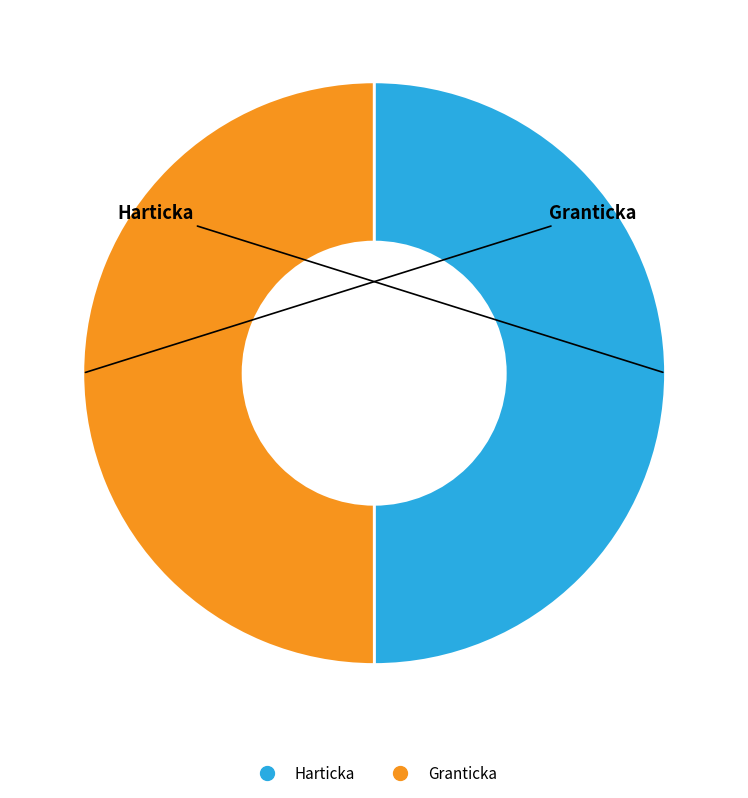

True or false: Granticka accounts for 59% of the total.

False